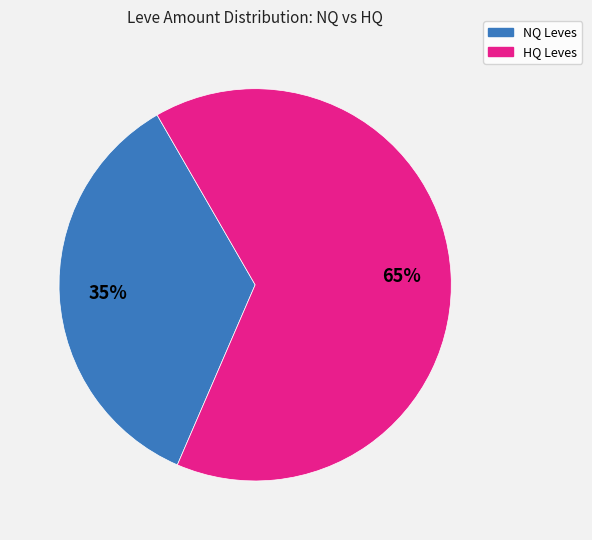

Does any single category account for the majority?

Yes